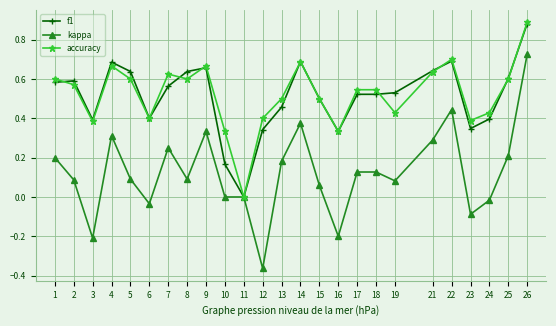

At which category does the chart reach its peak across all series?

26